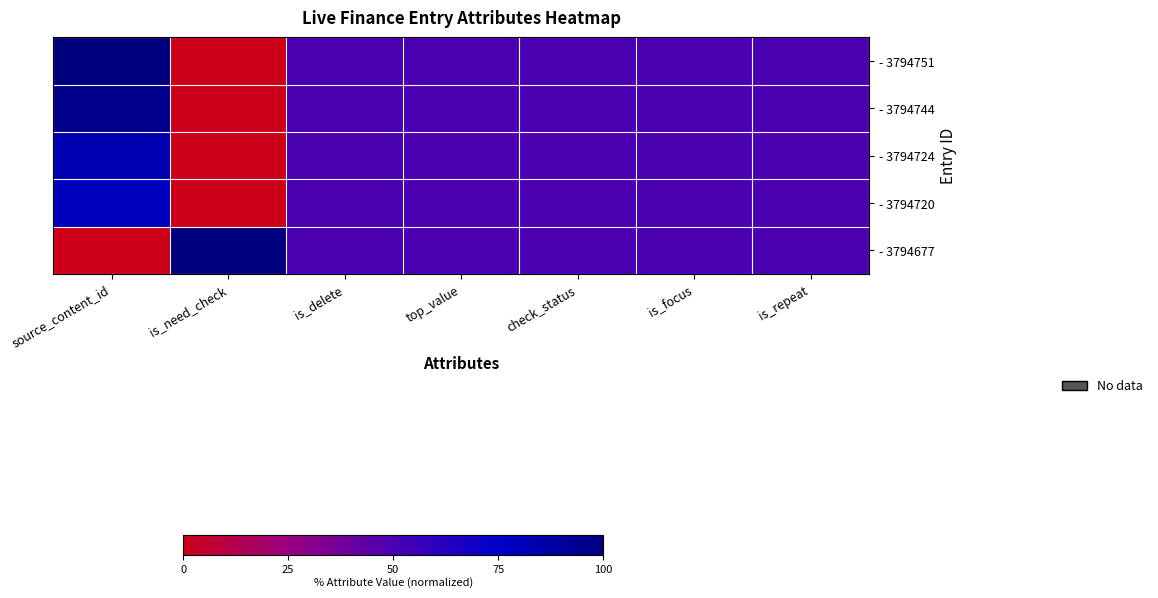

Rank the series by their maximum value, from lowest to highest.

- 3794720, - 3794724, - 3794744, - 3794751, - 3794677